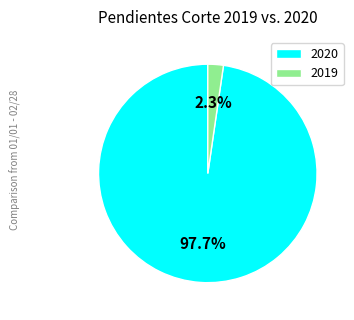

What percentage is the 2019 slice, to the nearest percent?

2%